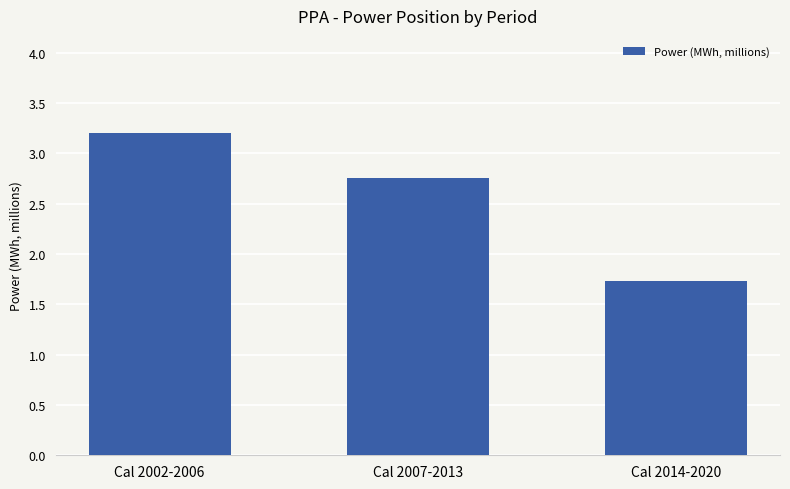

What is the sum of the values at Cal 2002-2006 and Cal 2007-2013?

6.0